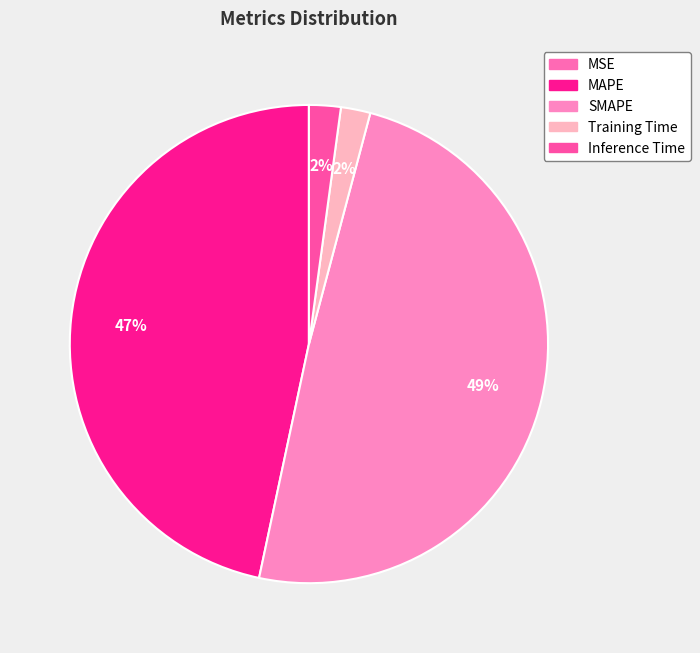

What percentage is the MAPE slice, to the nearest percent?

47%